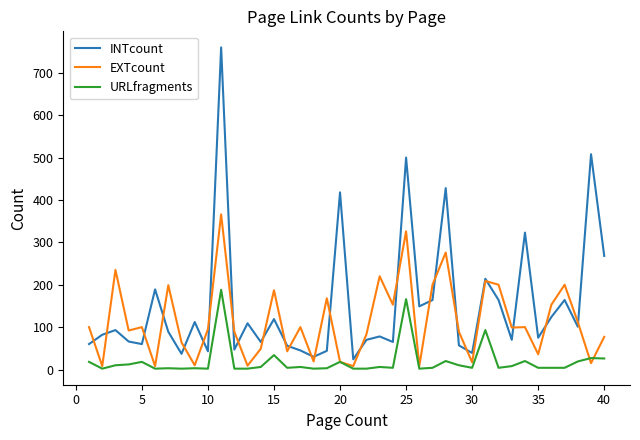

What is the minimum value for EXTcount?

8